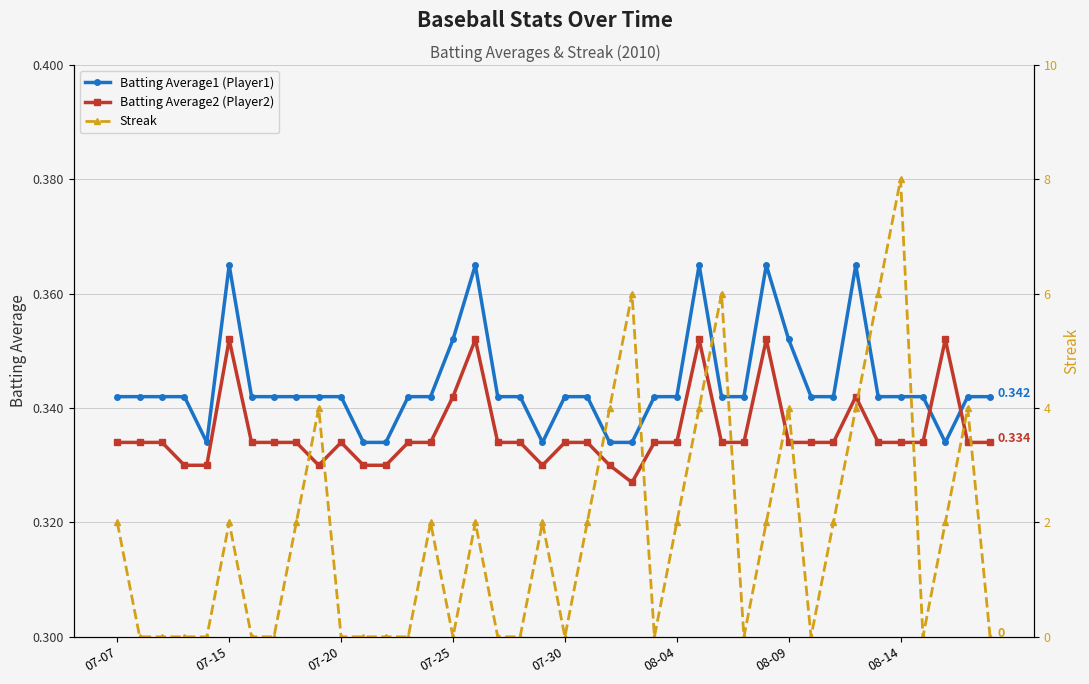

What are all the series names shown in the legend?

Batting Average1 (Player1), Batting Average2 (Player2), Streak